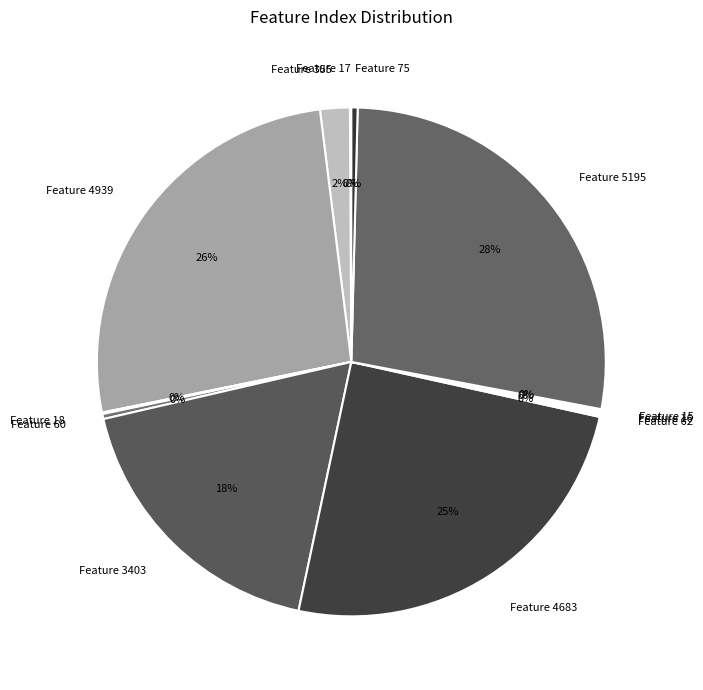

Which slice is the largest?

Feature 5195